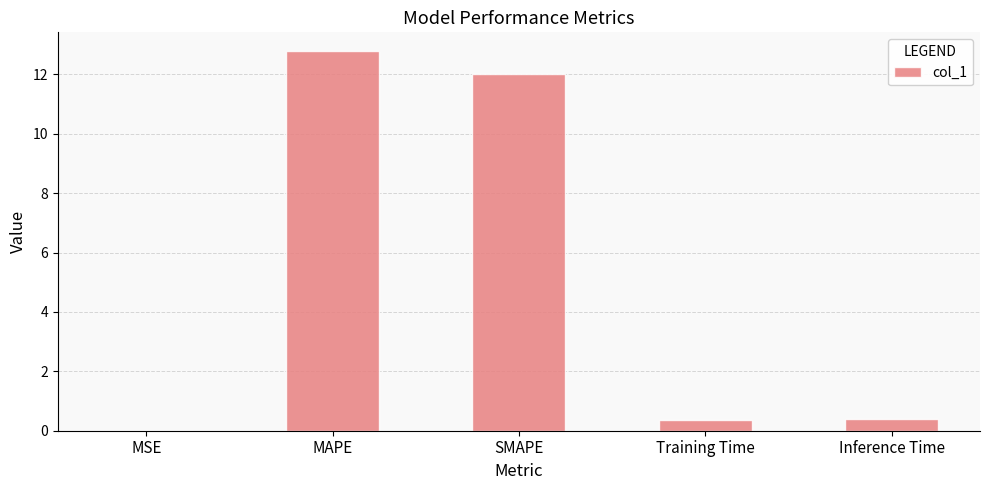

Which label corresponds to the largest value in the chart?

MAPE